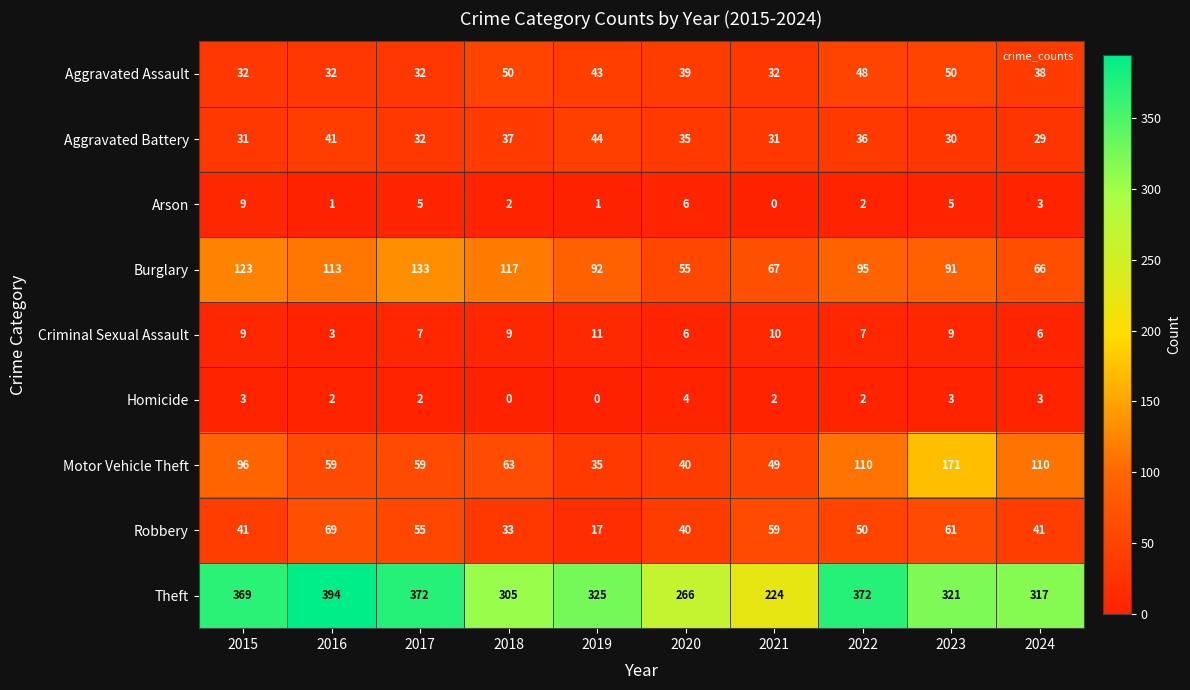

List the series in order of their peak value, lowest first.

Homicide, Arson, Criminal Sexual Assault, Aggravated Battery, Aggravated Assault, Robbery, Burglary, Motor Vehicle Theft, Theft